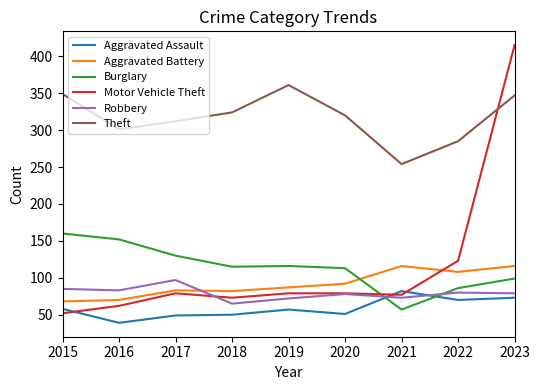

Where does the Theft series first go above 320?

2015